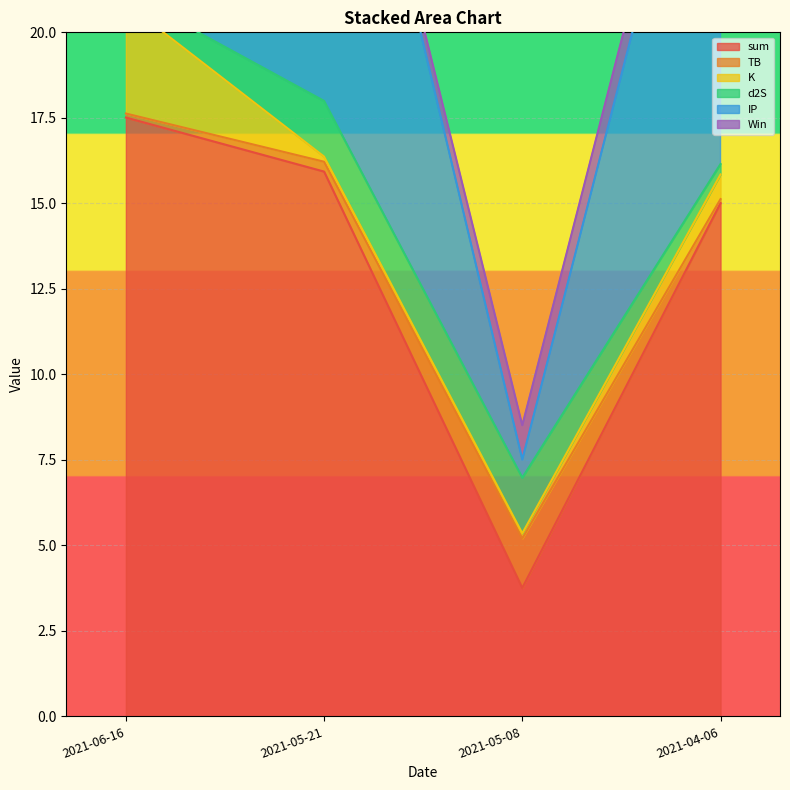

True or false: sum has a value of 6.1 at 2021-05-08.

False